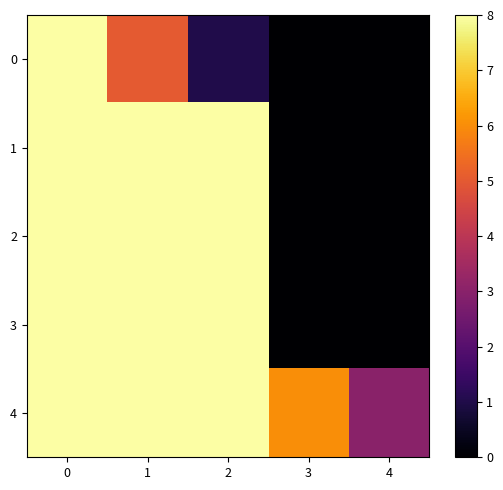

At which category does the chart reach its minimum across all series?

3